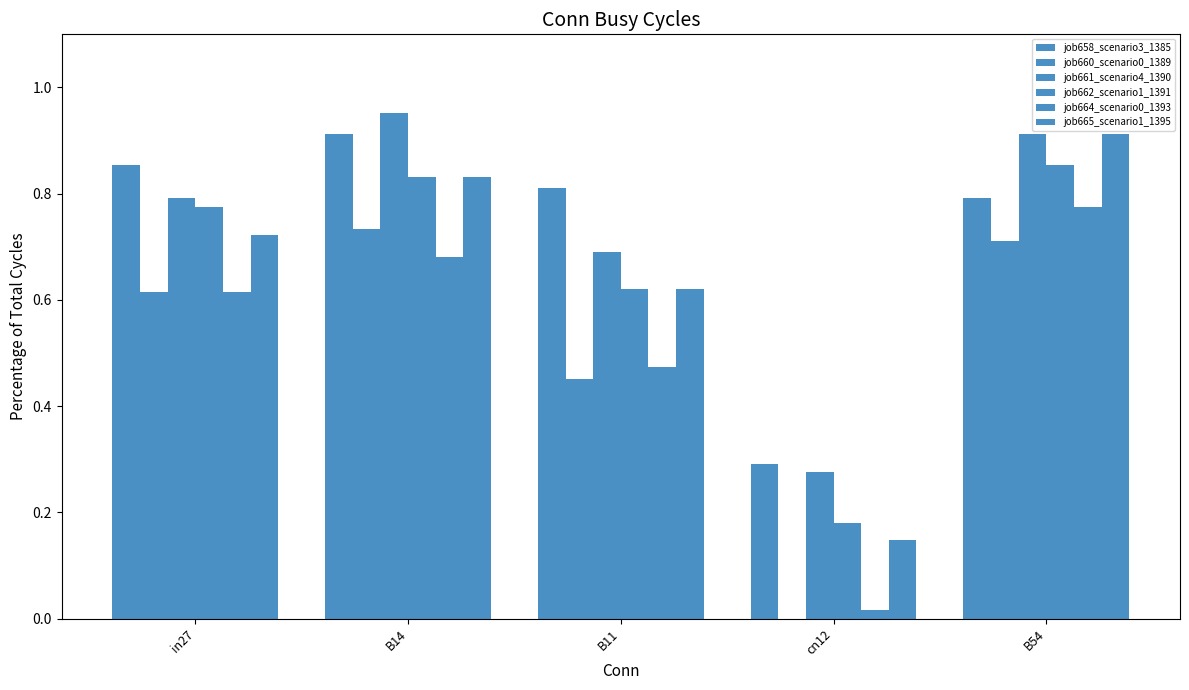

True or false: job658_scenario3_1385 has a value of 1.3 at in27.

False